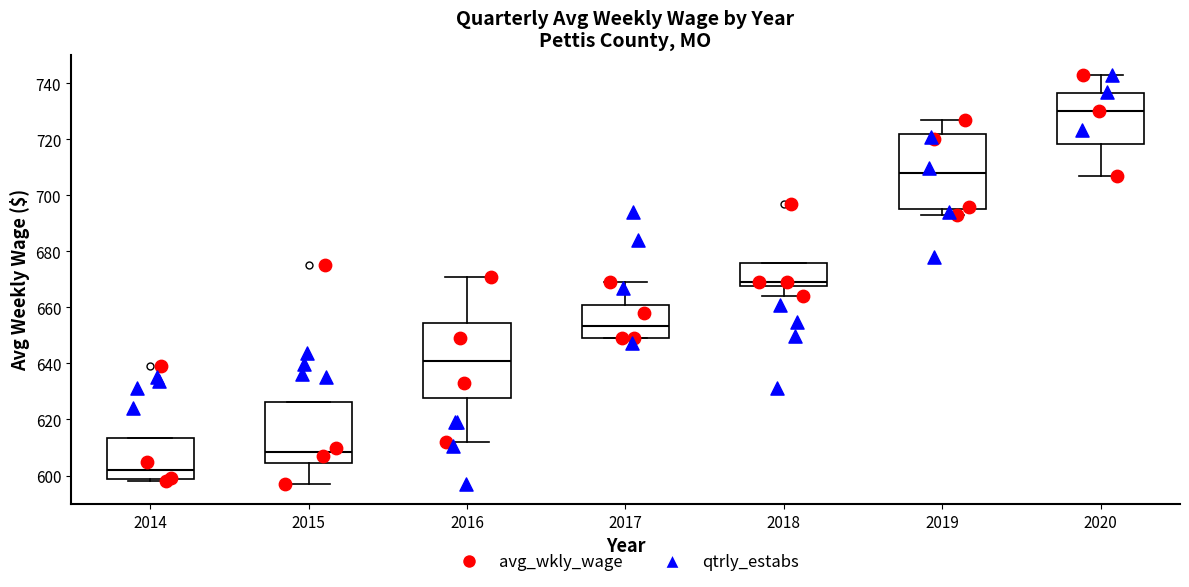

Reading left to right, read every box against the y-axis: the position of its median line, the range the box covers, and the ends of its whiskers. The values are not printed on the chart, so give them approximately, as read against the axis.

2014: median 602, box 598 to 614, whiskers 598 (just below the box's lower edge) to 614
2015: median 608, box 604 to 626, whiskers 598 to 626
2016: median 642, box 628 to 654, whiskers 612 to 672
2017: median 654, box 650 to 660, whiskers 650 to 670
2018: median 670, box 668 to 676, whiskers 664 to 676
2019: median 708, box 696 to 722, whiskers 694 to 728
2020: median 730, box 718 to 736, whiskers 708 to 744